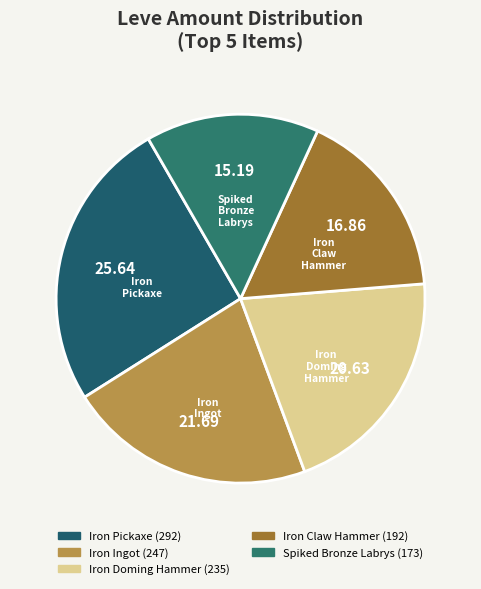

Do Iron Claw Hammer and Iron Doming Hammer together represent more than half of the pie?

No